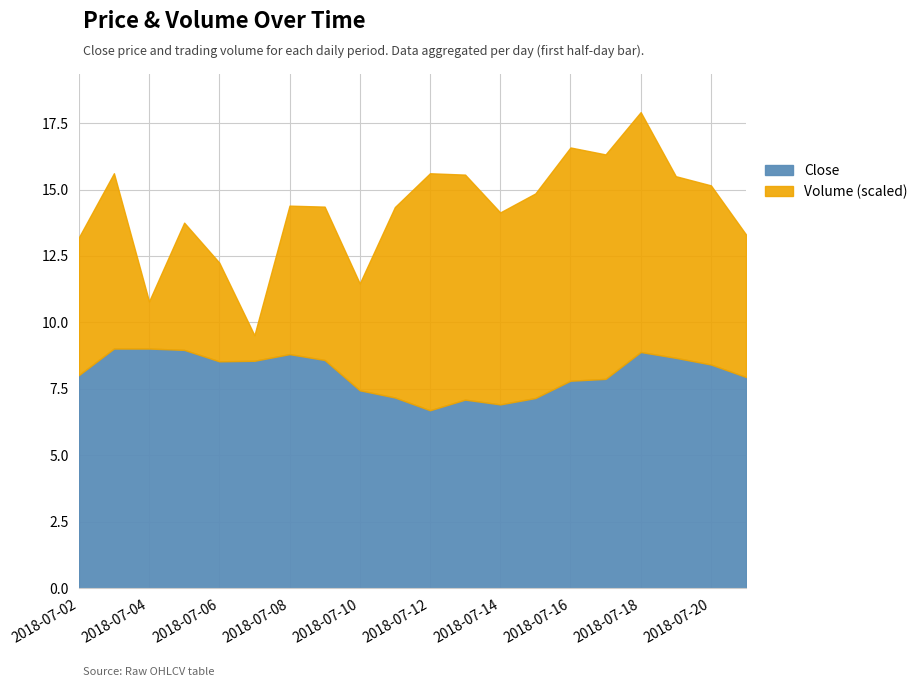

Count the number of categories in the chart.

20